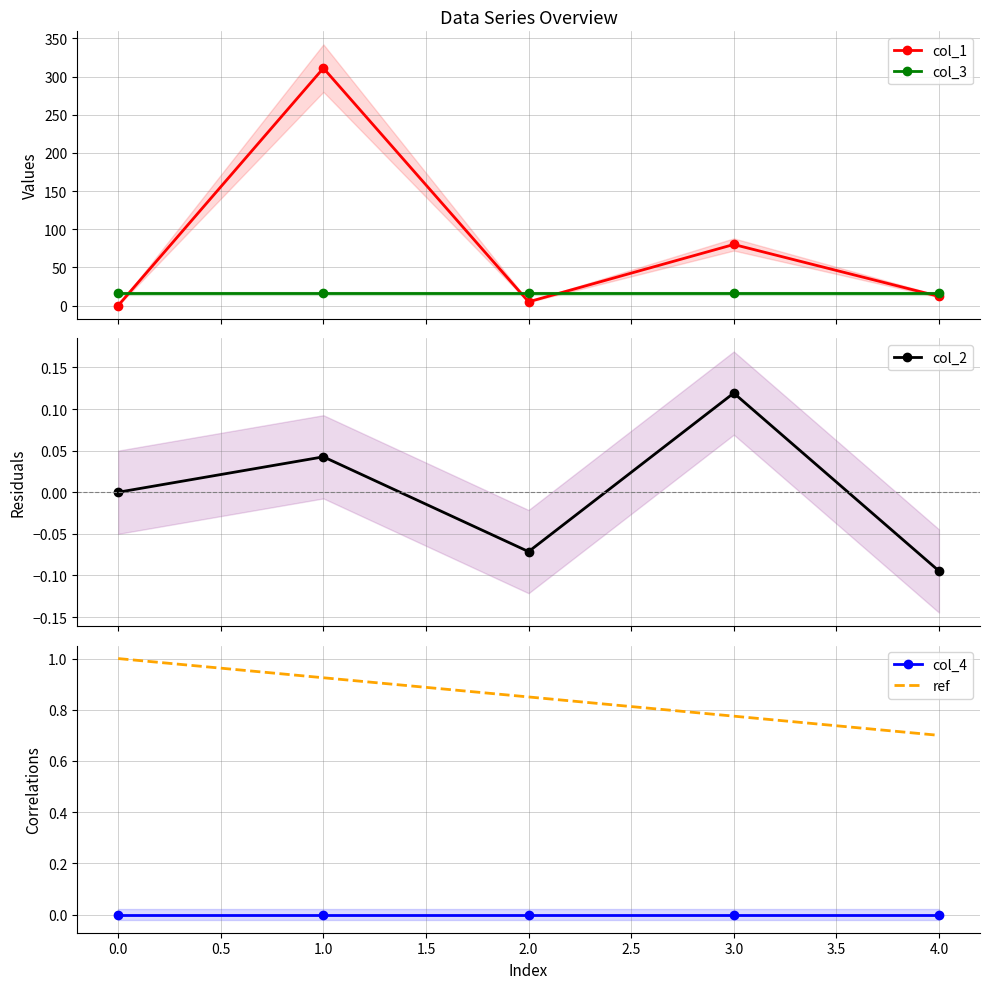

Count the number of categories in the chart.

5